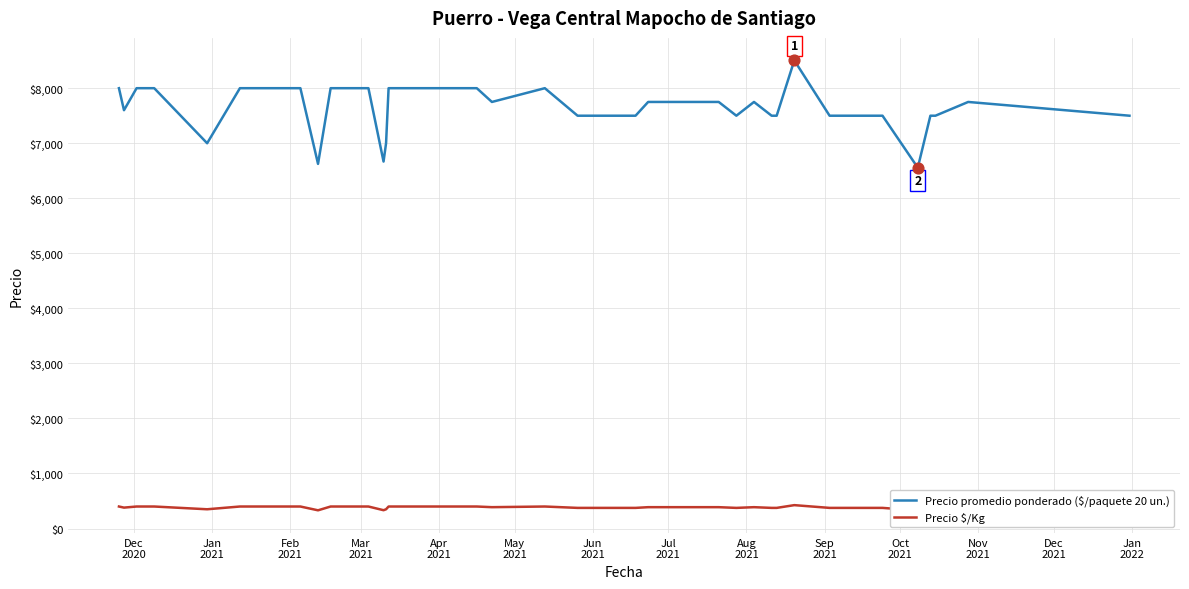

What are all the series names shown in the legend?

Precio promedio ponderado ($/paquete 20 un.), Precio $/Kg